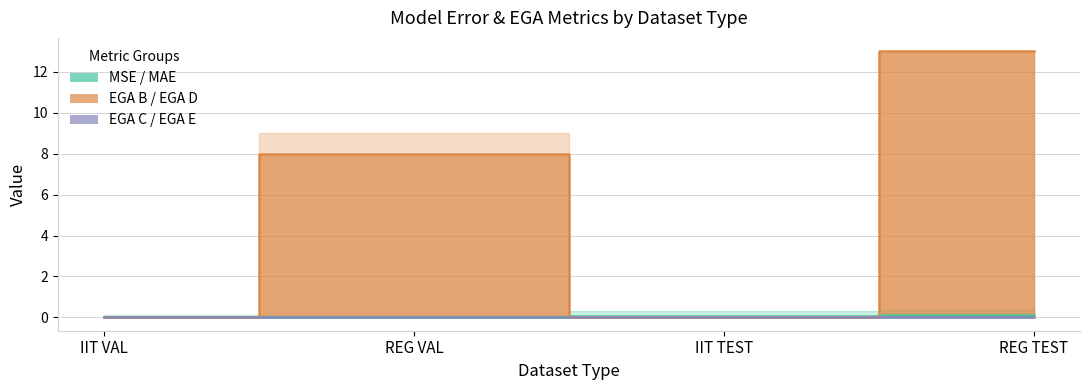

How many categories are shown in the chart?

4